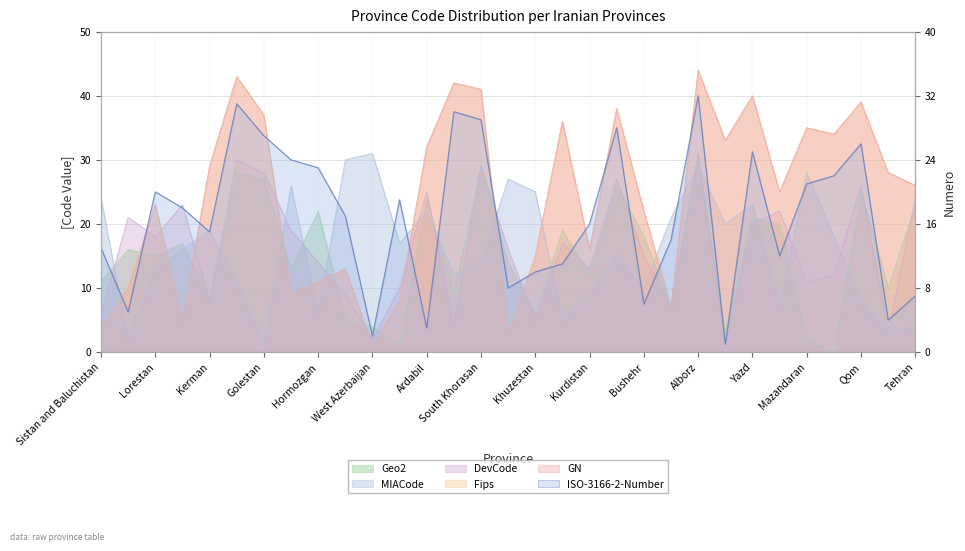

How many categories are shown in the chart?

31